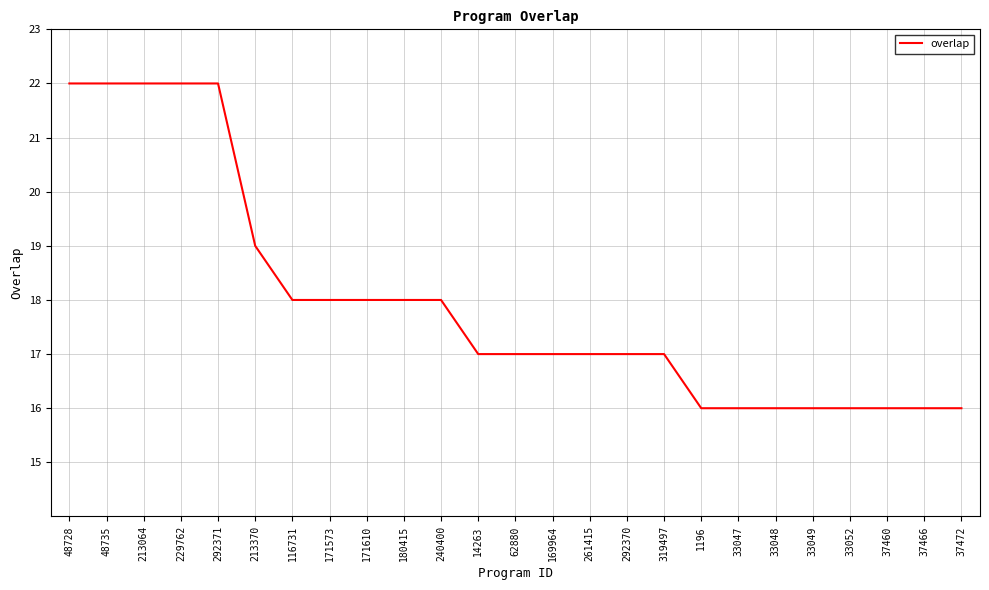

What is the greatest value displayed?

22